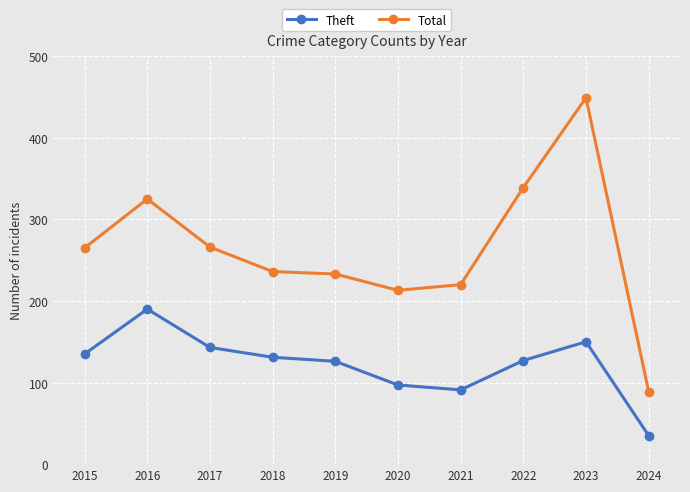

Rank the series at 2023 from highest to lowest value.

Total, Theft